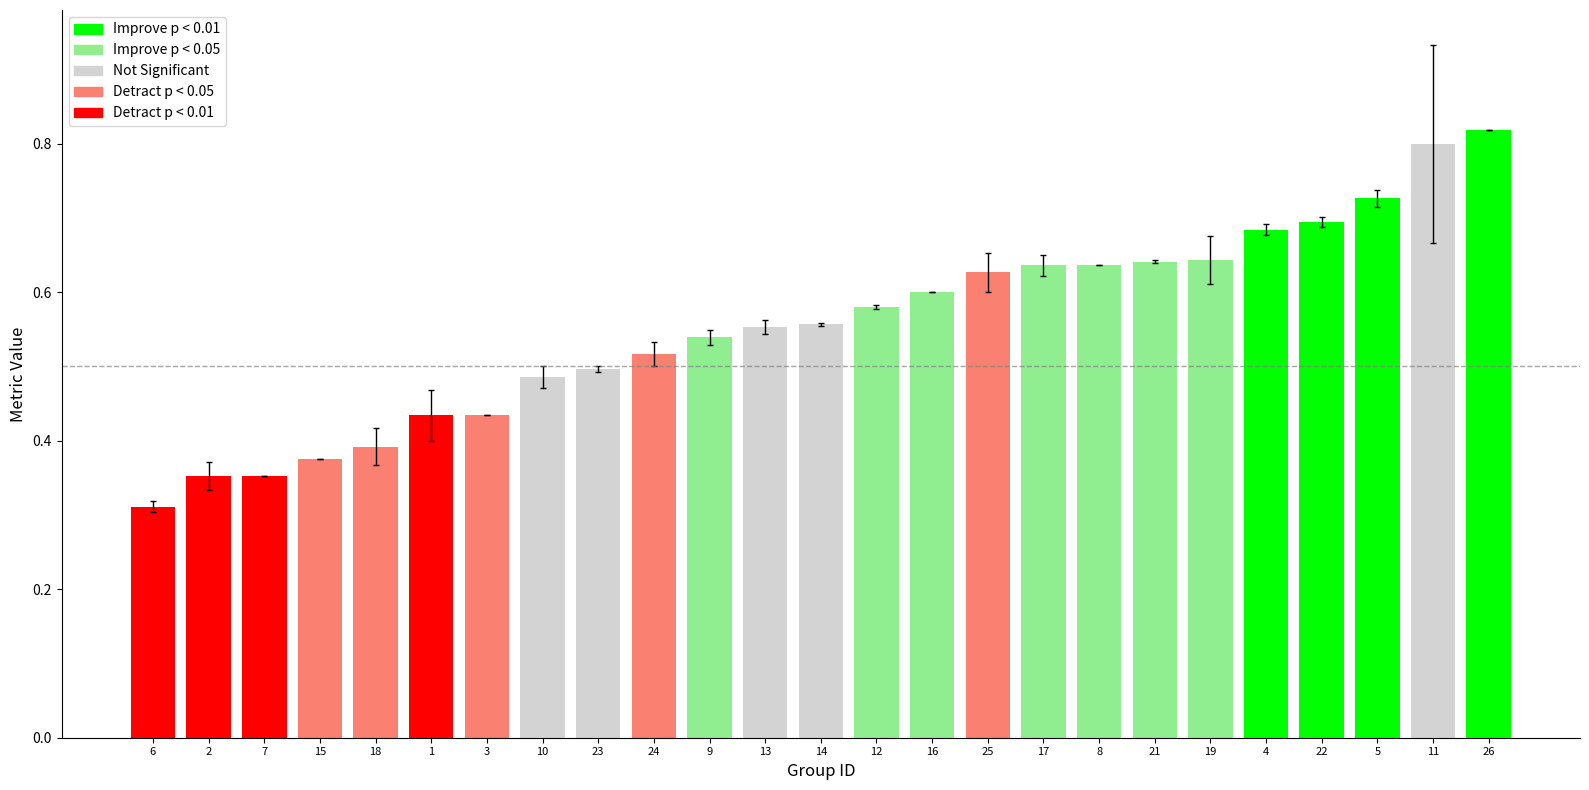

True or false: accuracy has a value of 0.2 at 3.

False